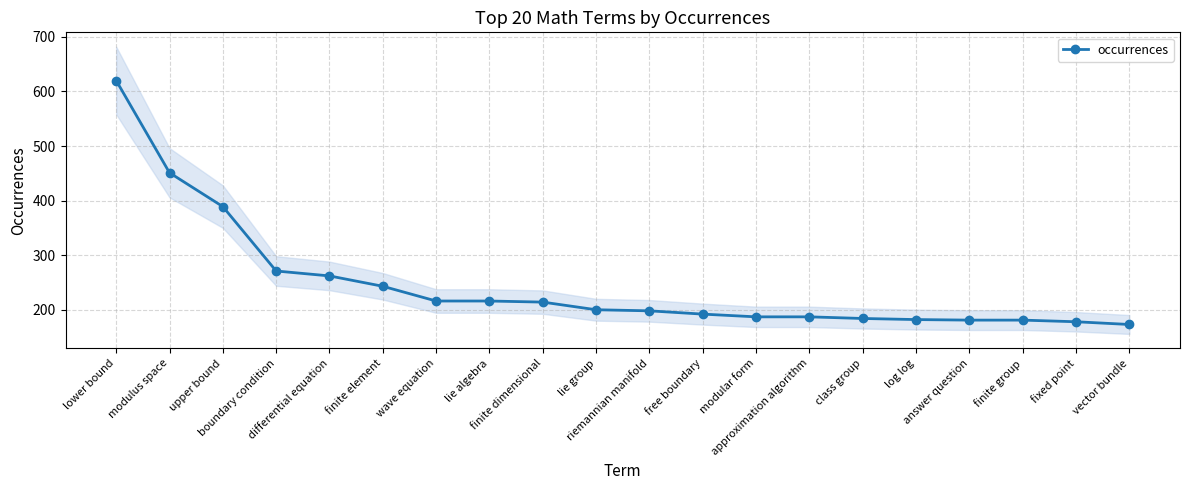

What is the sum of the values at lie algebra and upper bound?

605